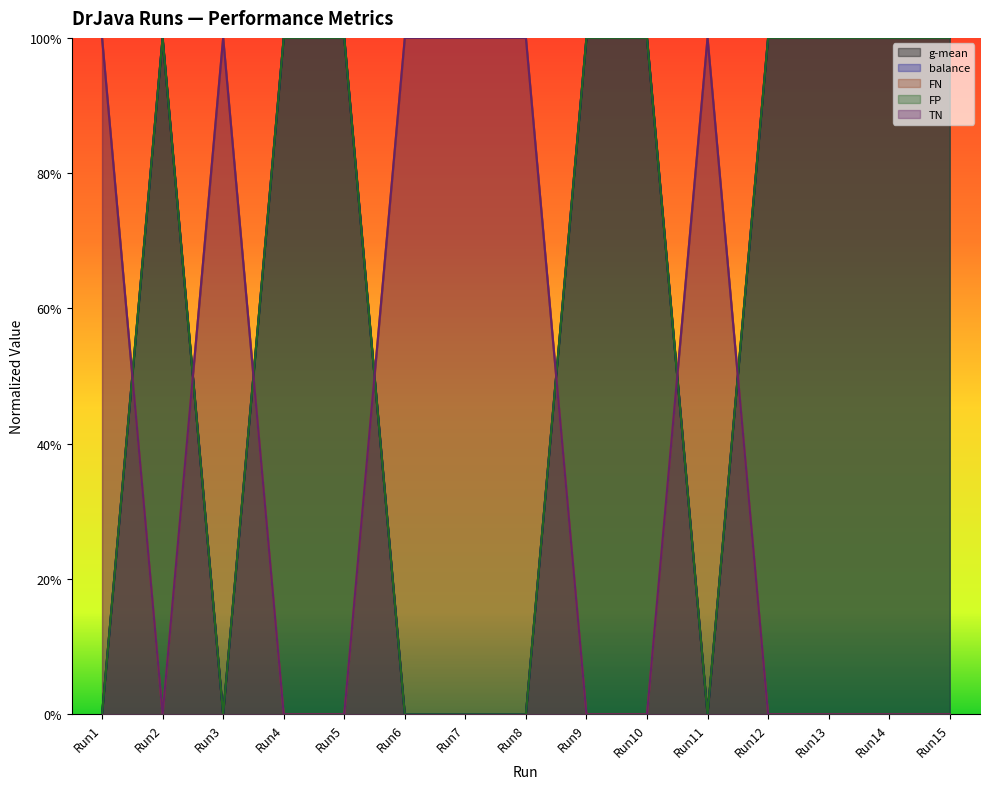

How many times do g-mean and TN cross each other?

7